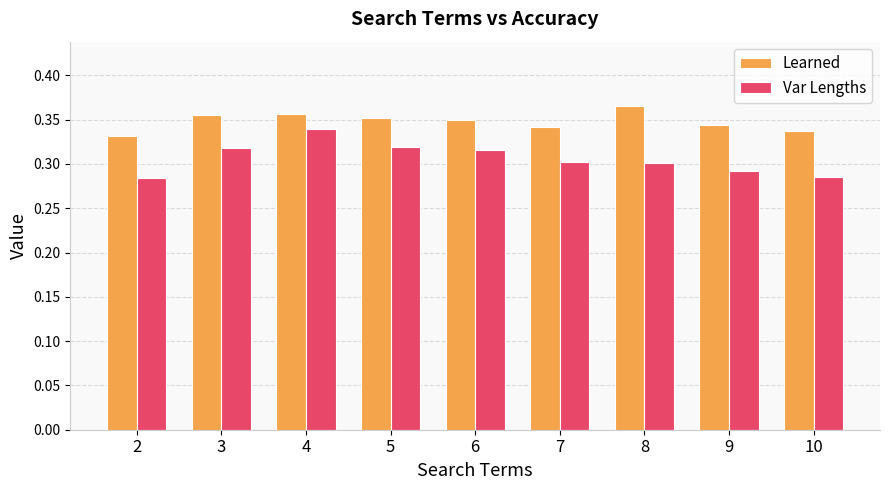

True or false: Learned has a value of 0.3 at 10.

True